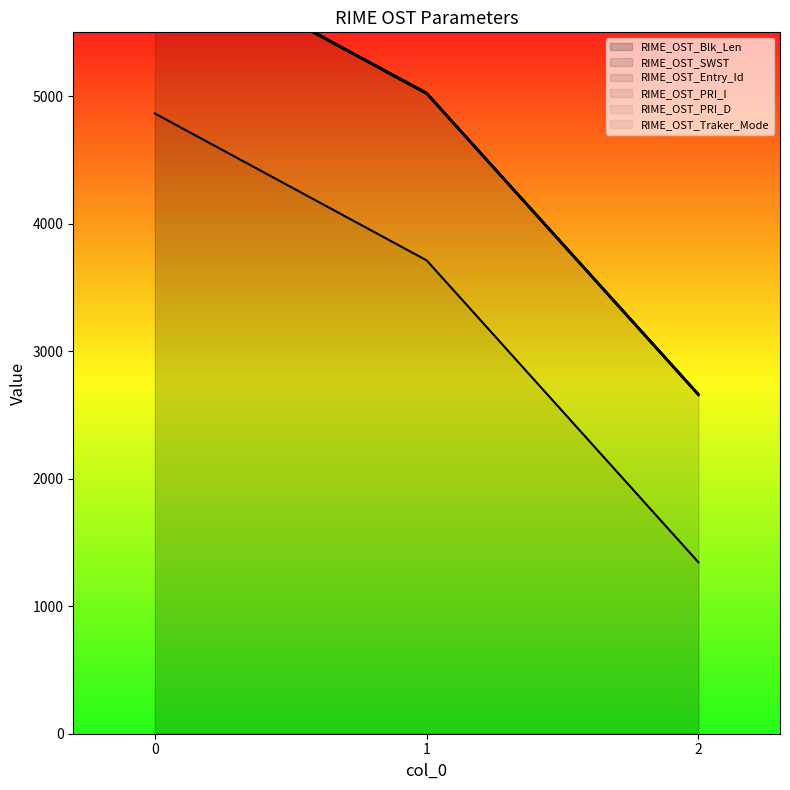

What is the value of the RIME_OST_SWST point at the 2nd from the left?

1305